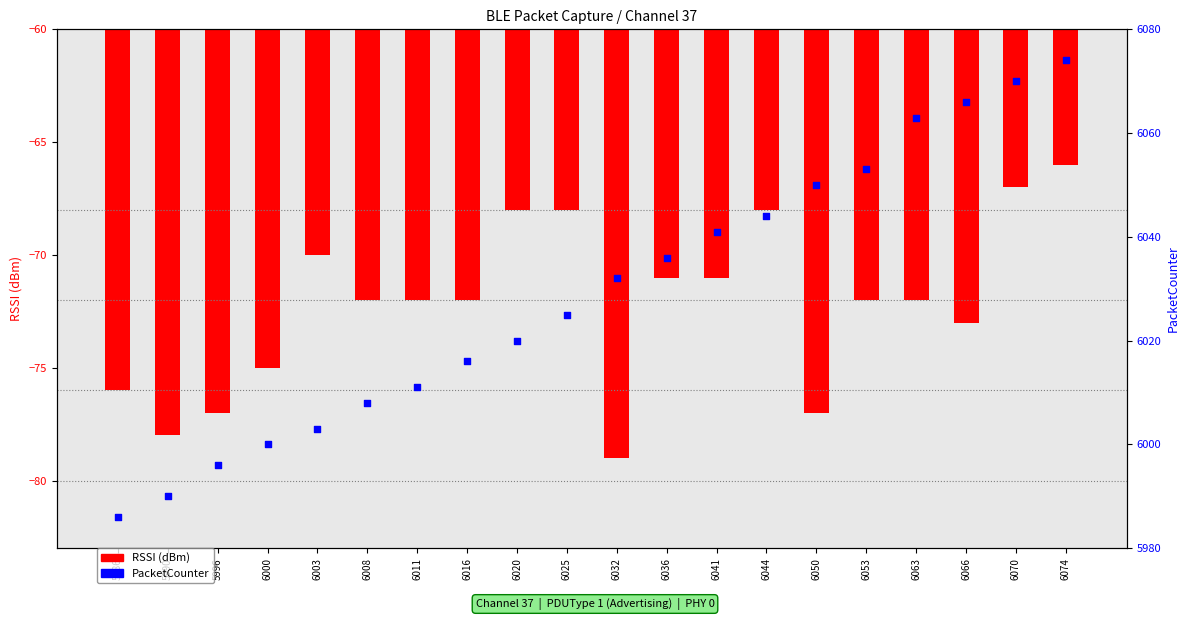

What are all the series names shown in the legend?

RSSI (dBm), PacketCounter